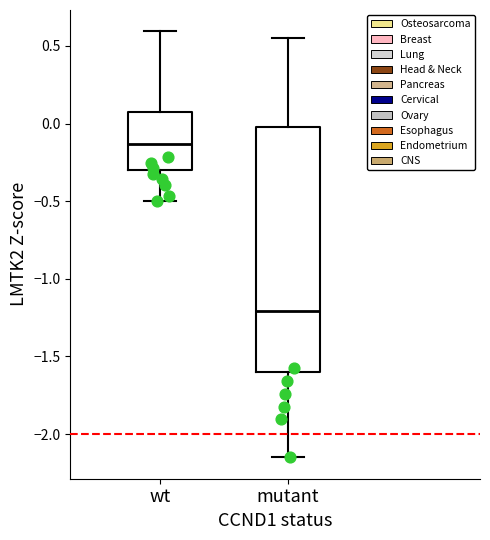

Which box is the tallest, from its lower edge to its upper edge?

mutant